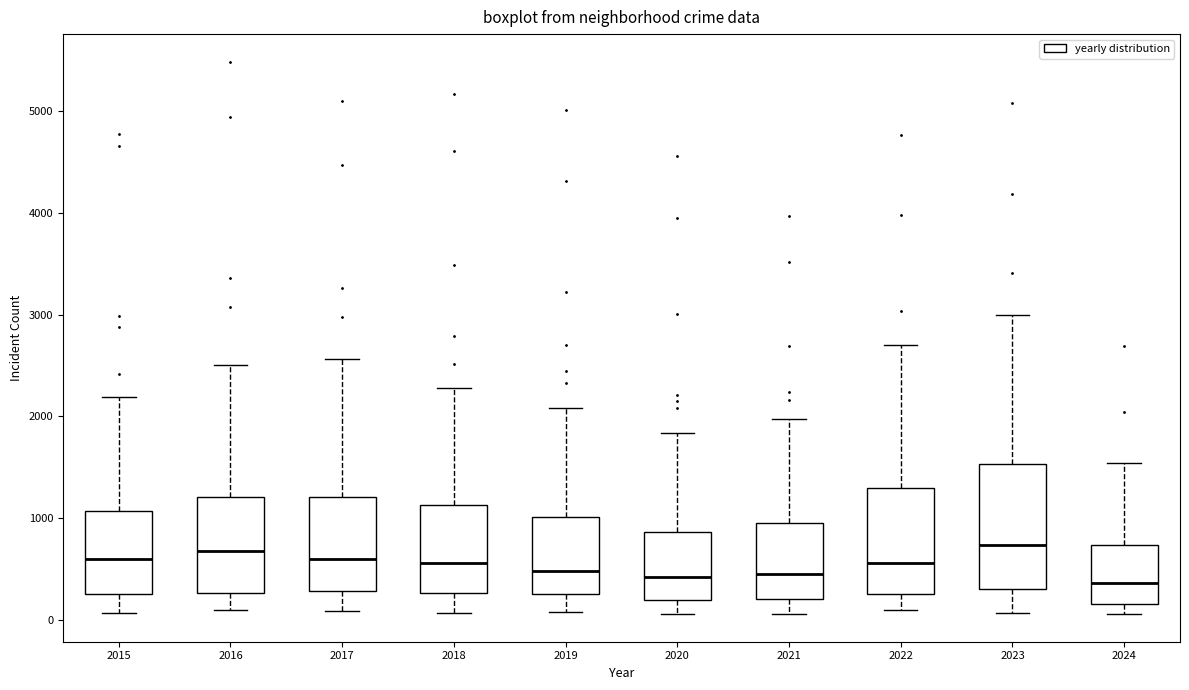

Where does the lower whisker of the box at x = 2021 end on the y-axis? The values are not printed on the chart, so give them approximately, as read against the axis.

100